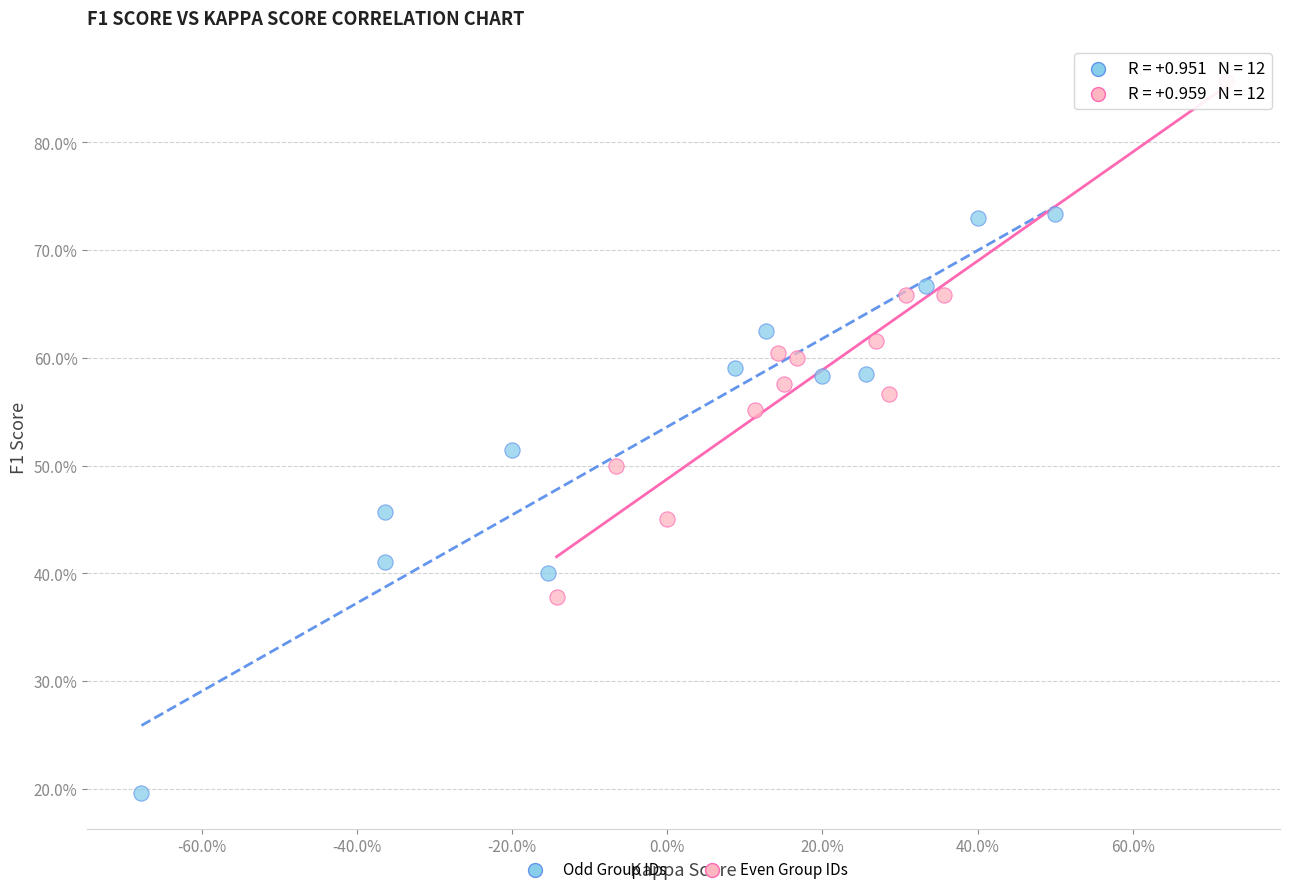

Which series contains the lowest Y value?

Odd Group IDs